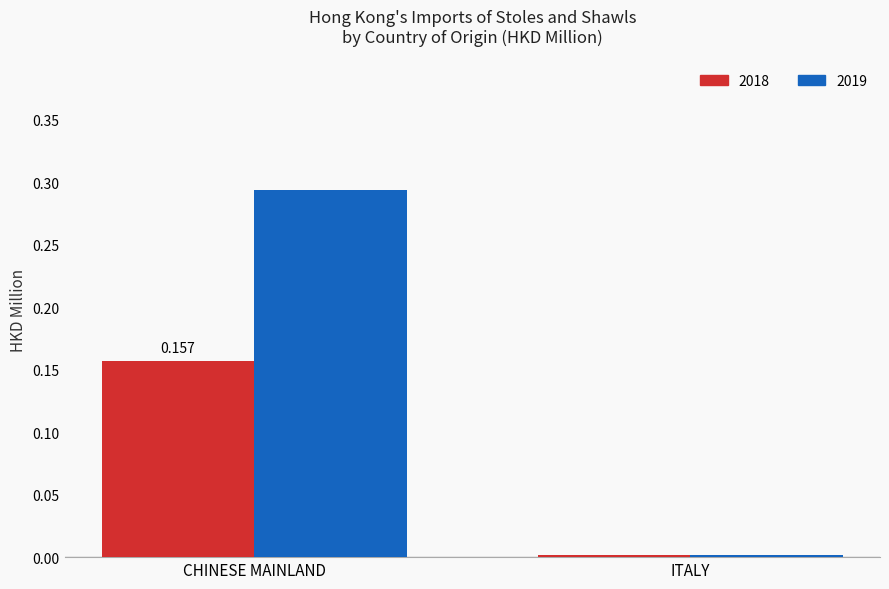

How many distinct data groups are displayed?

2